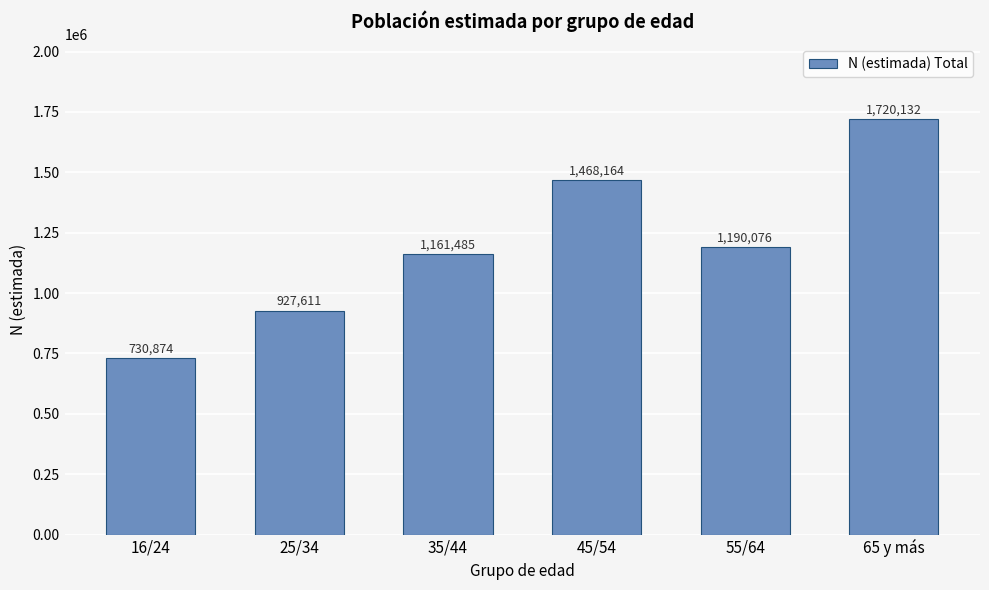

Reading right to left, transcribe all the data shown in this chart.

1720132	1190076	1468164	1161485	927611	730874